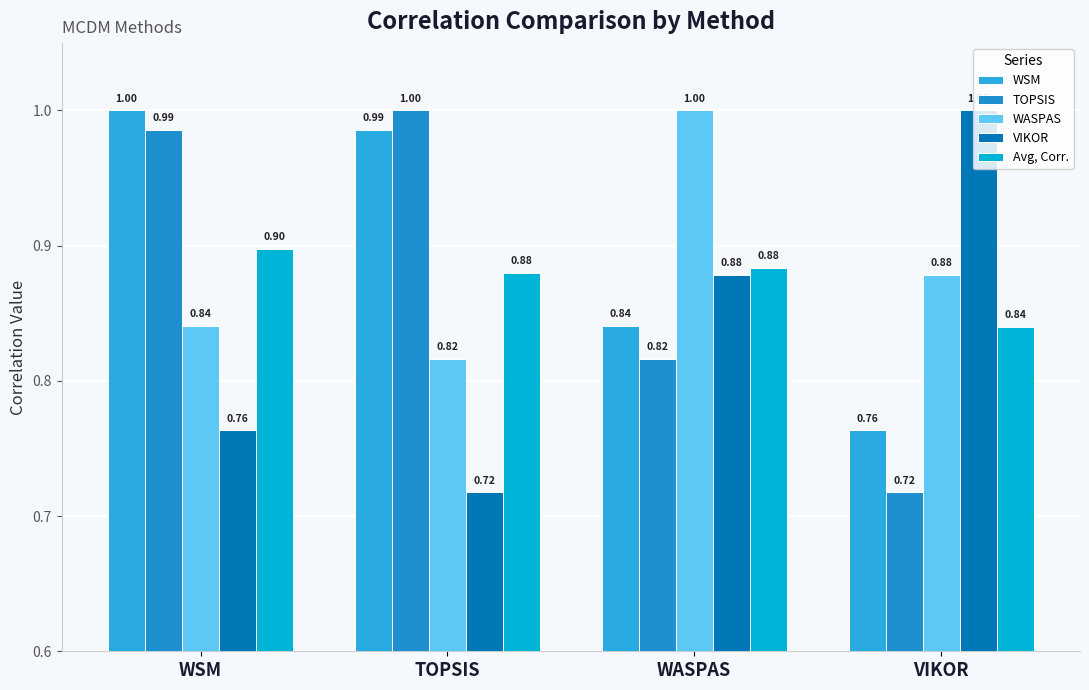

How many bars are there in each group?

5